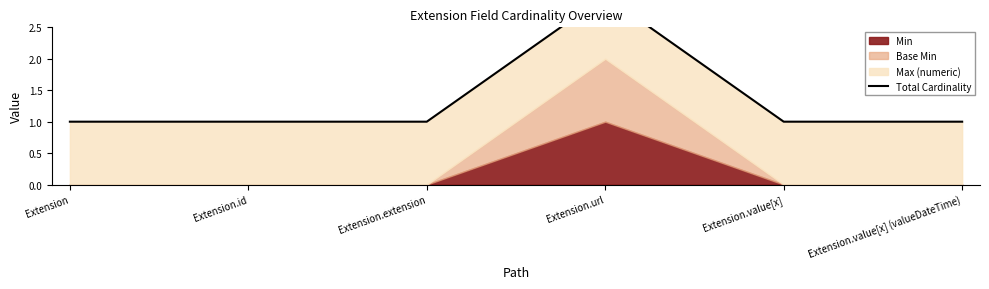

At which category does the chart reach its minimum across all series?

Extension